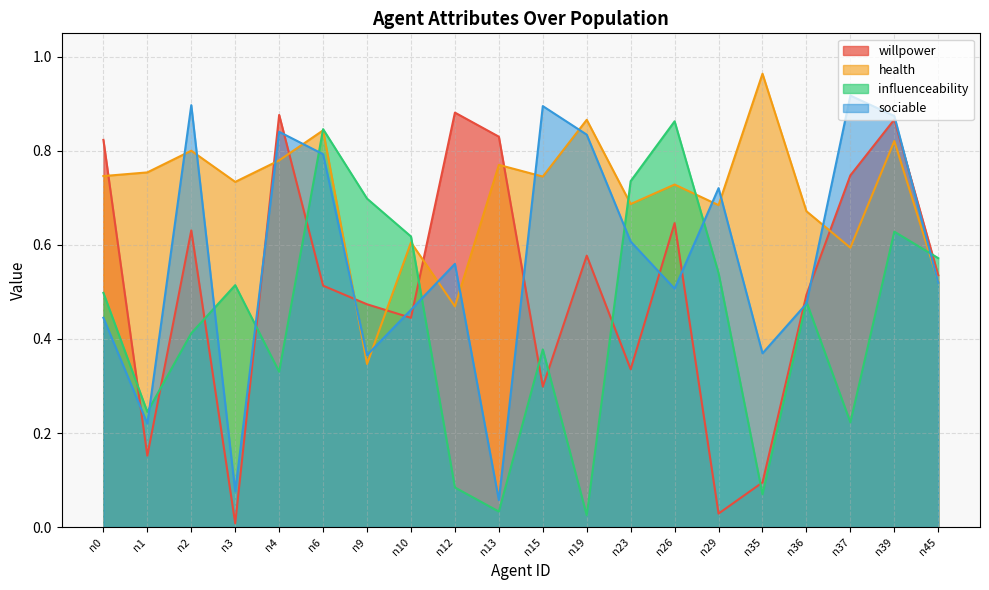

Which series has the largest total across all categories?

health